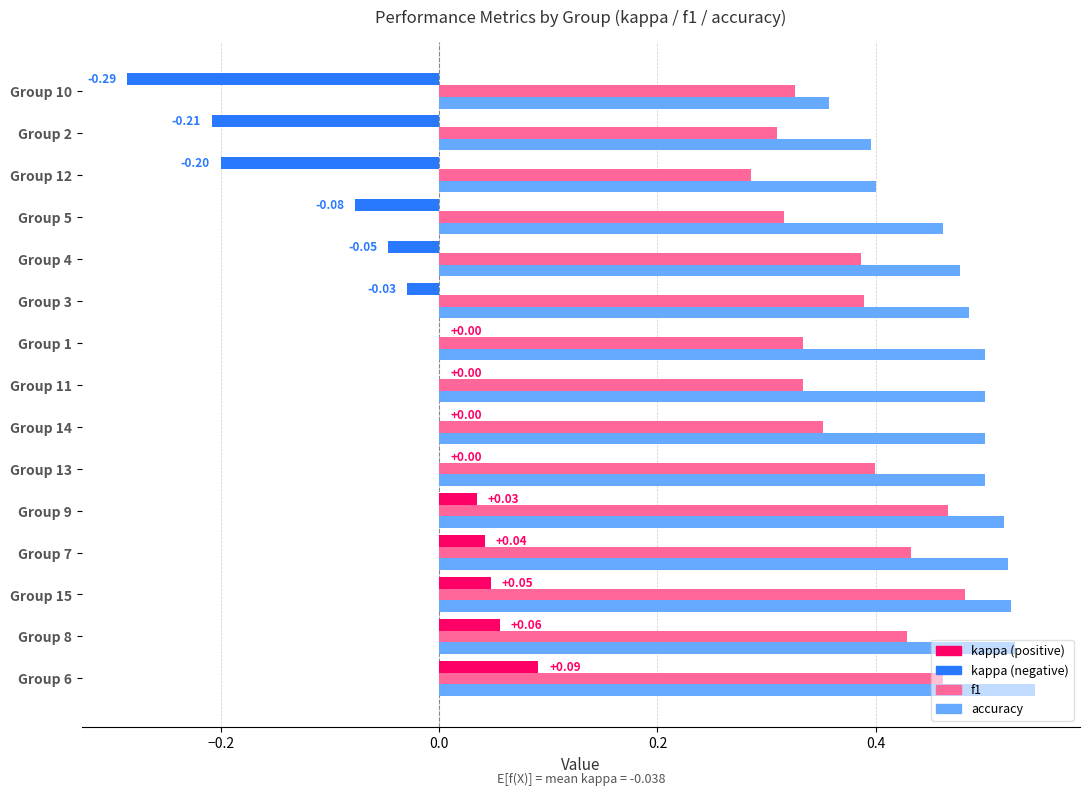

What is the total value across all series at Group 8?

1.0